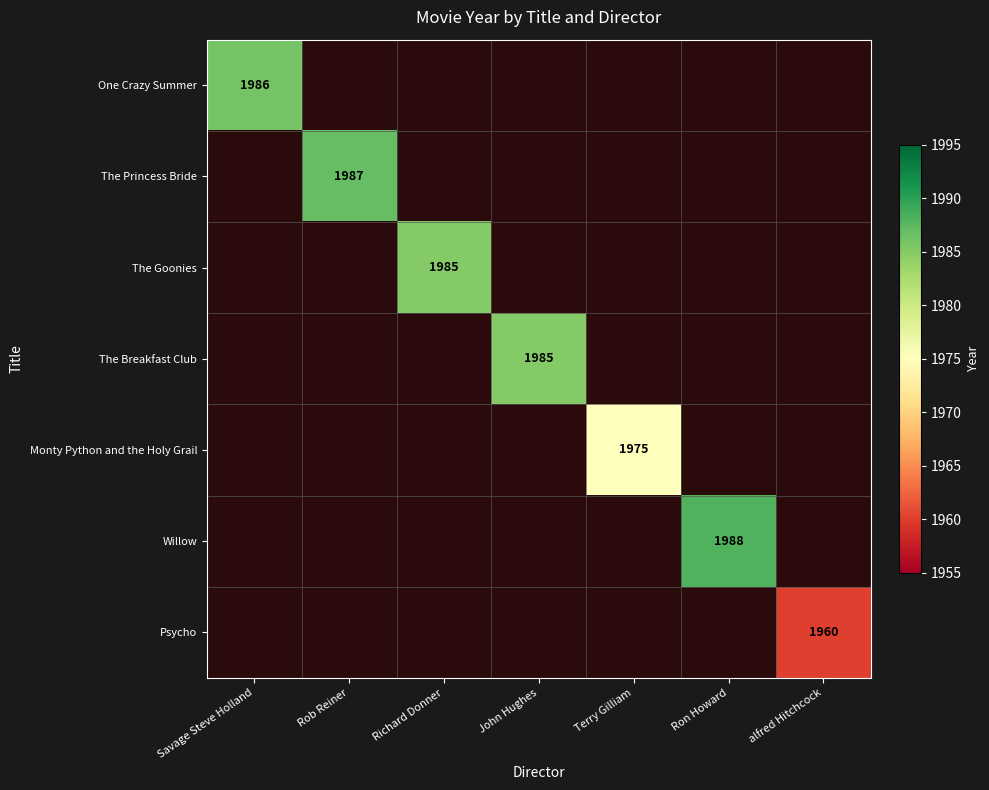

Is it true that Willow equals 1988 at Ron Howard?

True